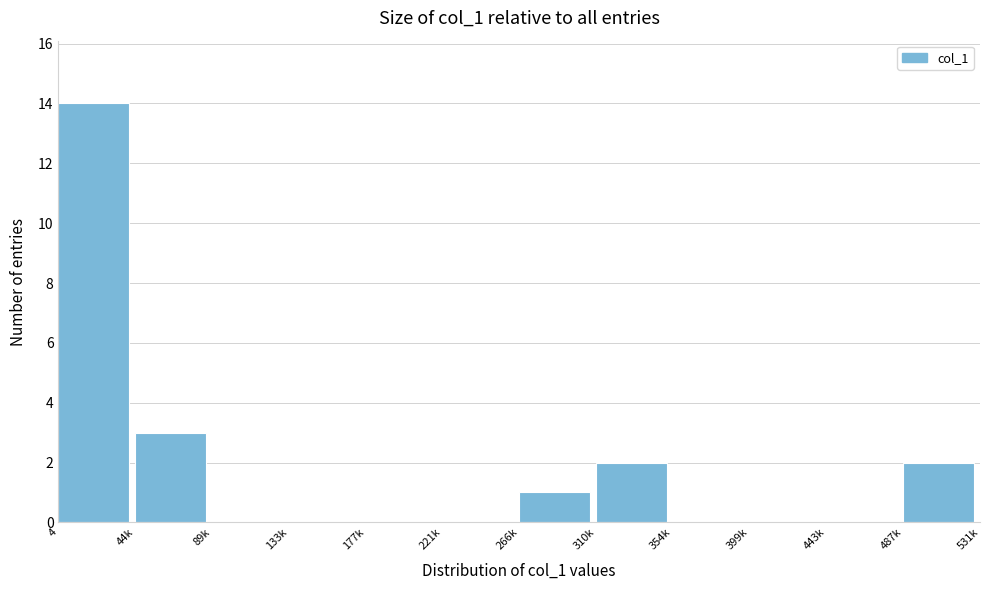

Reading left to right, what are all the values shown in this chart?

4=14	44k=3	89k=0	133k=0	177k=0	221k=0	266k=1	310k=2	354k=0	399k=0	443k=0	487k=2